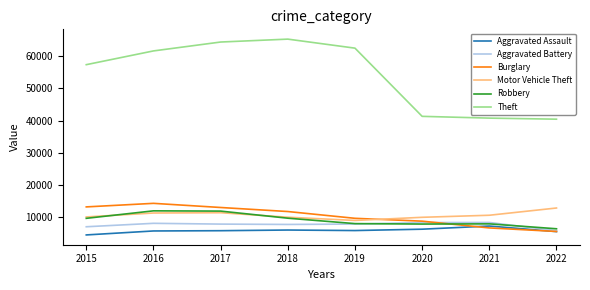

What is the total value across all series at 2020?

82447